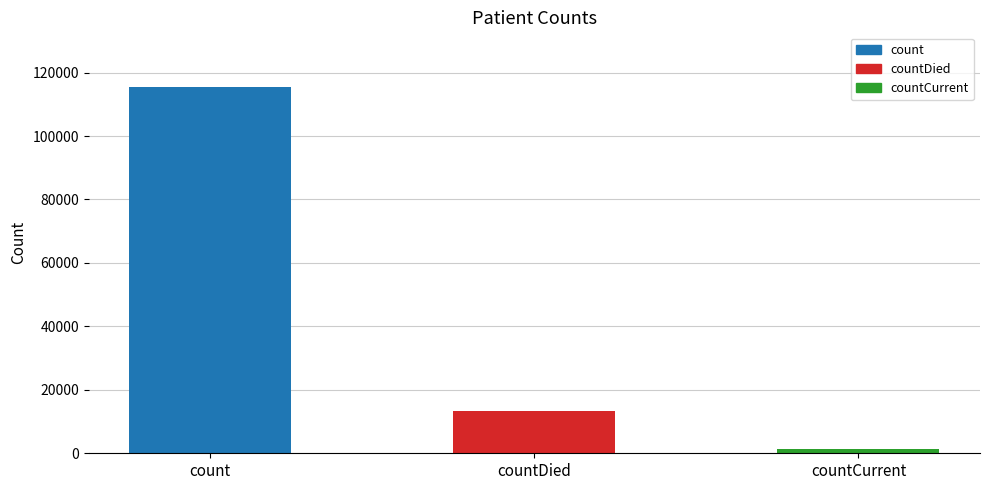

Reading right to left, what are all the values shown in this chart?

countCurrent=1383	countDied=13343	count=115379